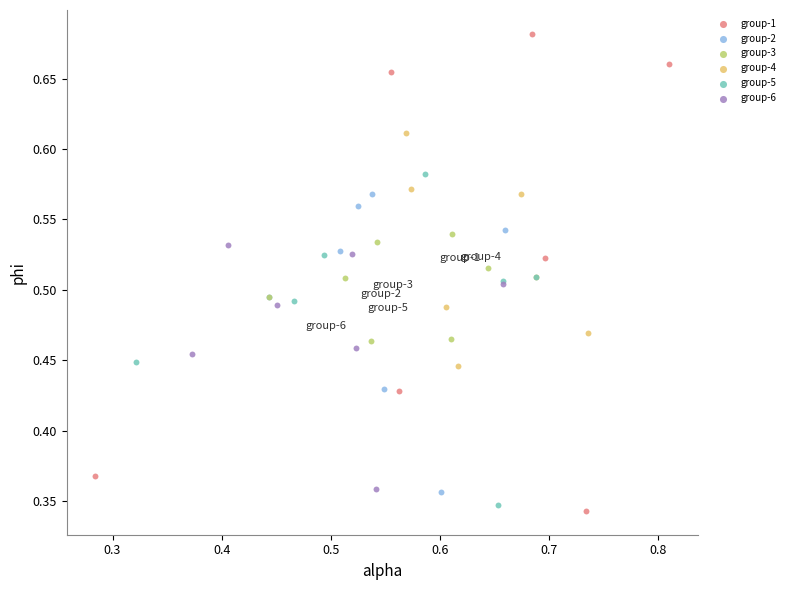

Which series has the widest spread of Y values?

group-1